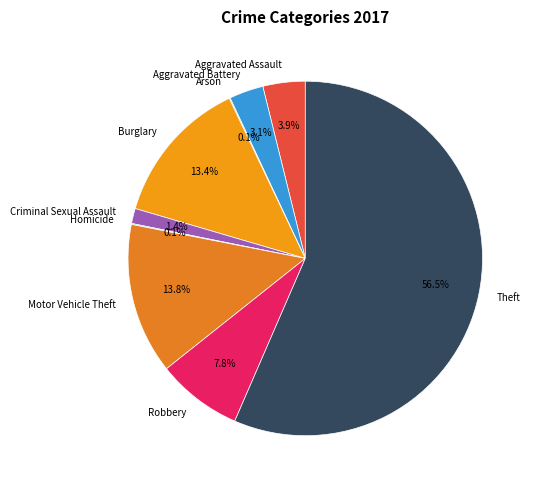

To the nearest percent, what is the average slice percentage?

11%